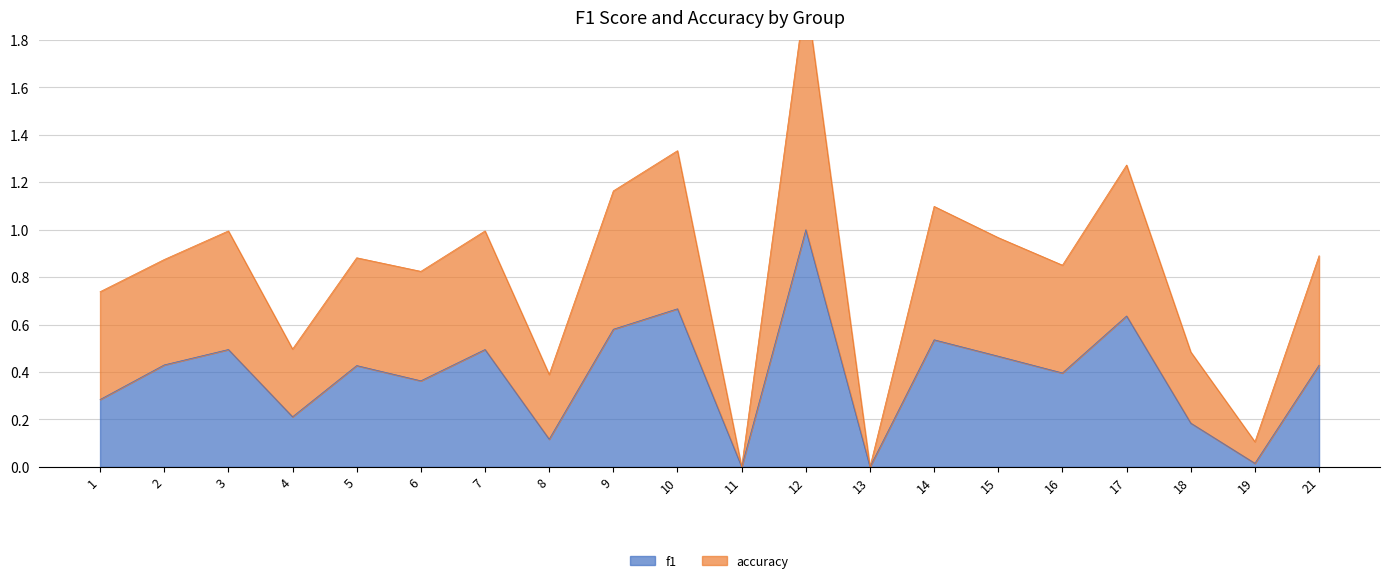

How many lines are shown in the chart?

2